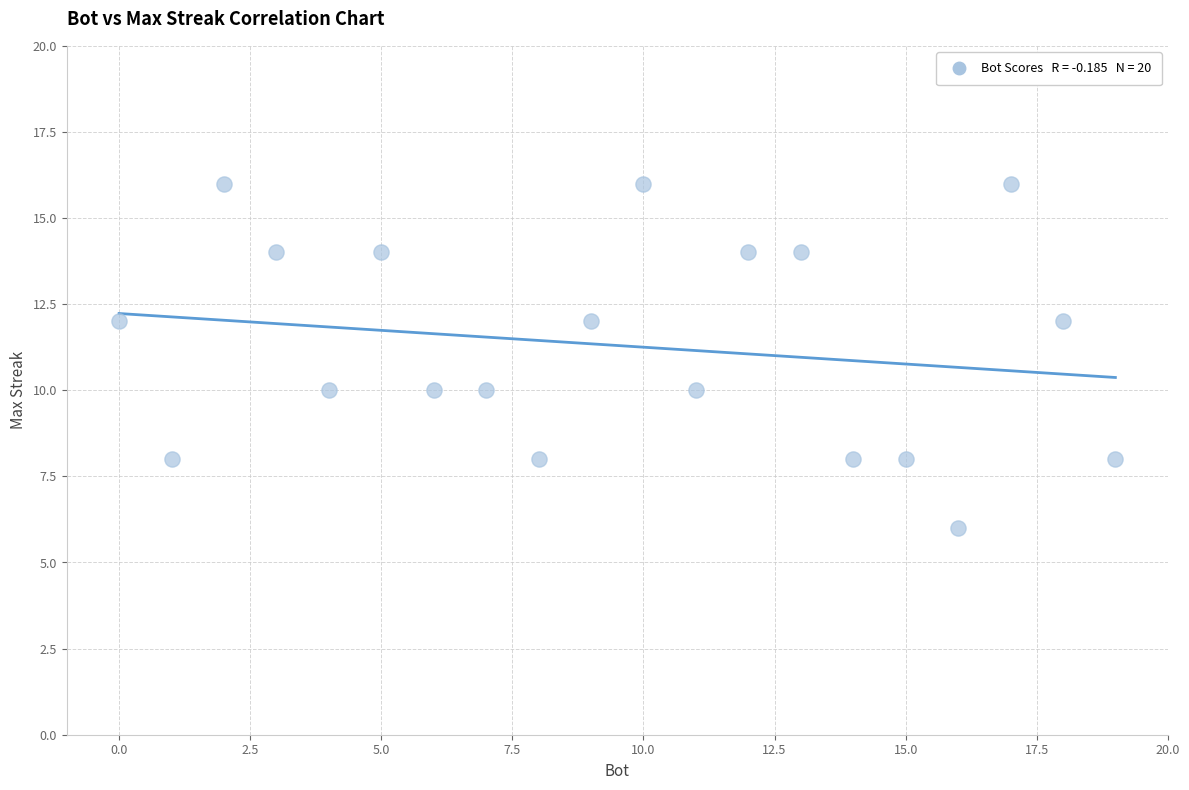

What is the range of Y values (max minus min)?

10